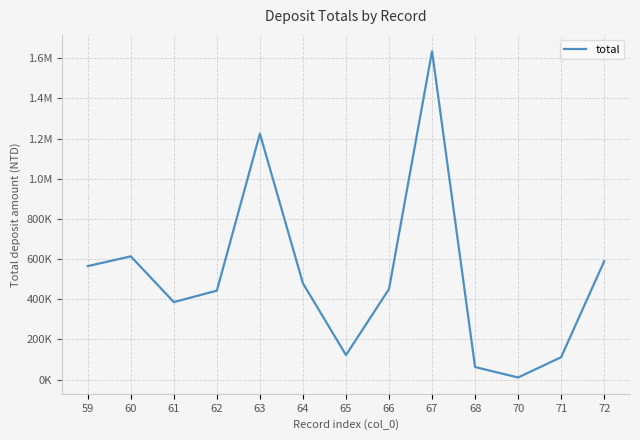

What is the change in value from 59 to 71?

-453413.0